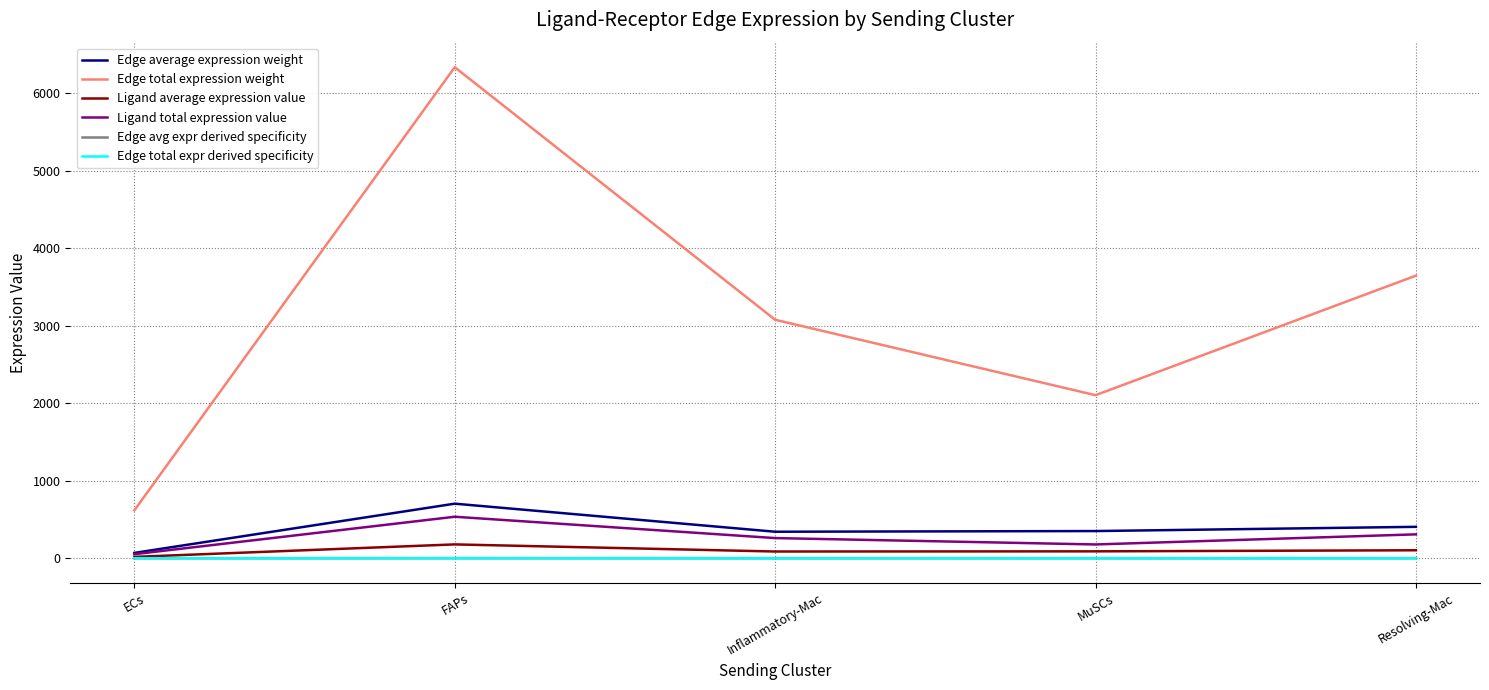

What is the spread (max minus min) of values at MuSCs?

2102.8